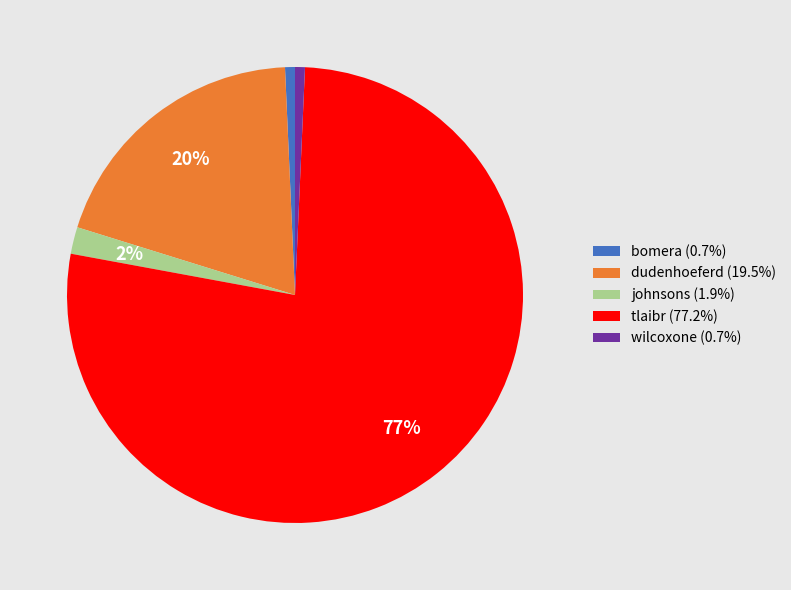

What percentage is the wilcoxone slice, to the nearest percent?

1%